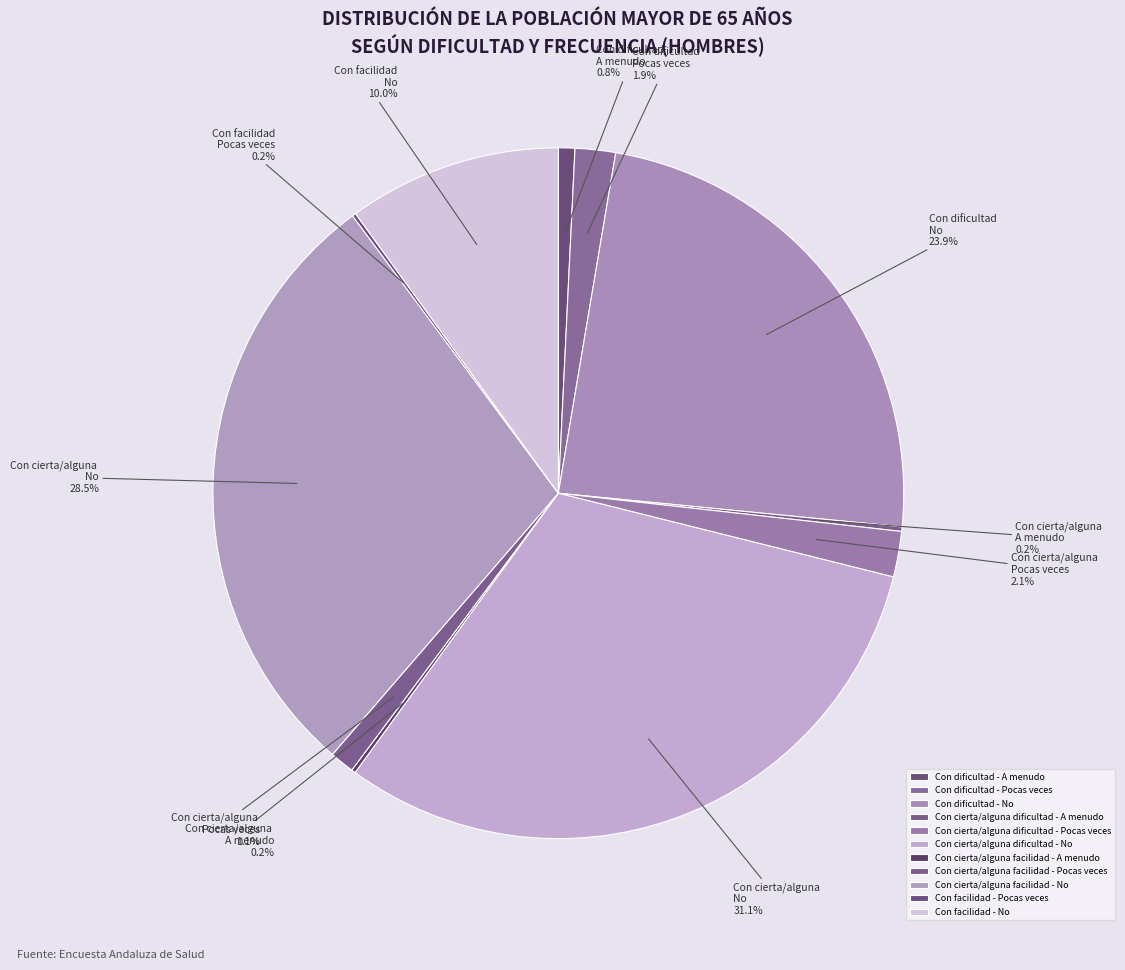

Does Con dificultad - A menudo account for over 50% of the chart?

No